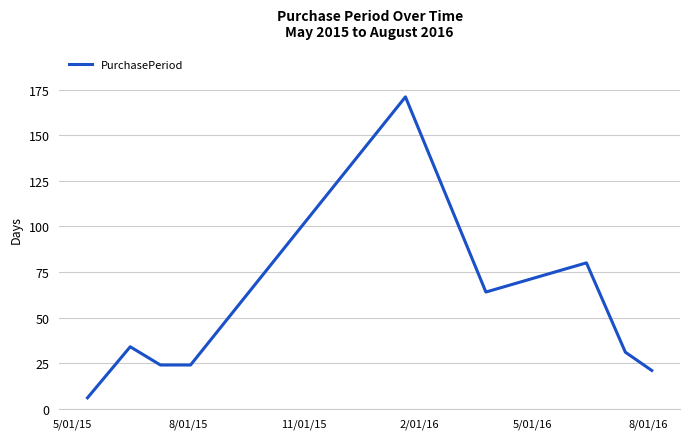

What is the greatest value displayed?

171